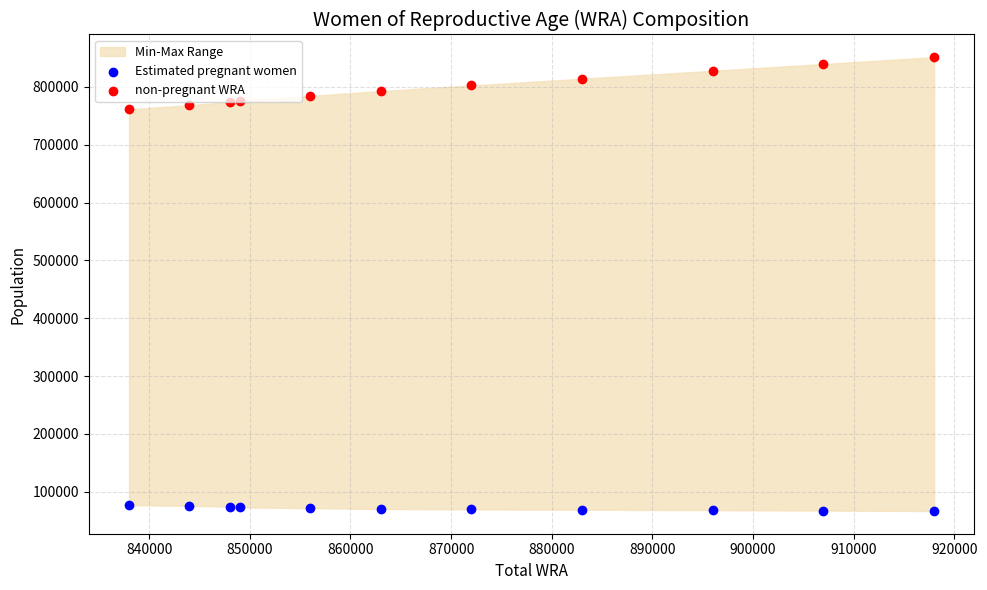

At how many categories does at least one series exceed 165481?

11